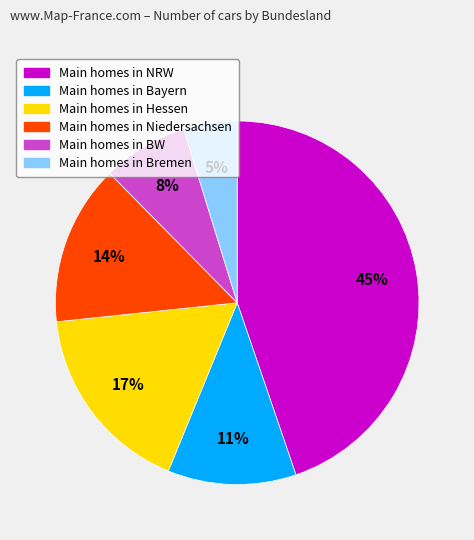

To the nearest percent, what is the difference between the largest and smallest slice percentages?

40%